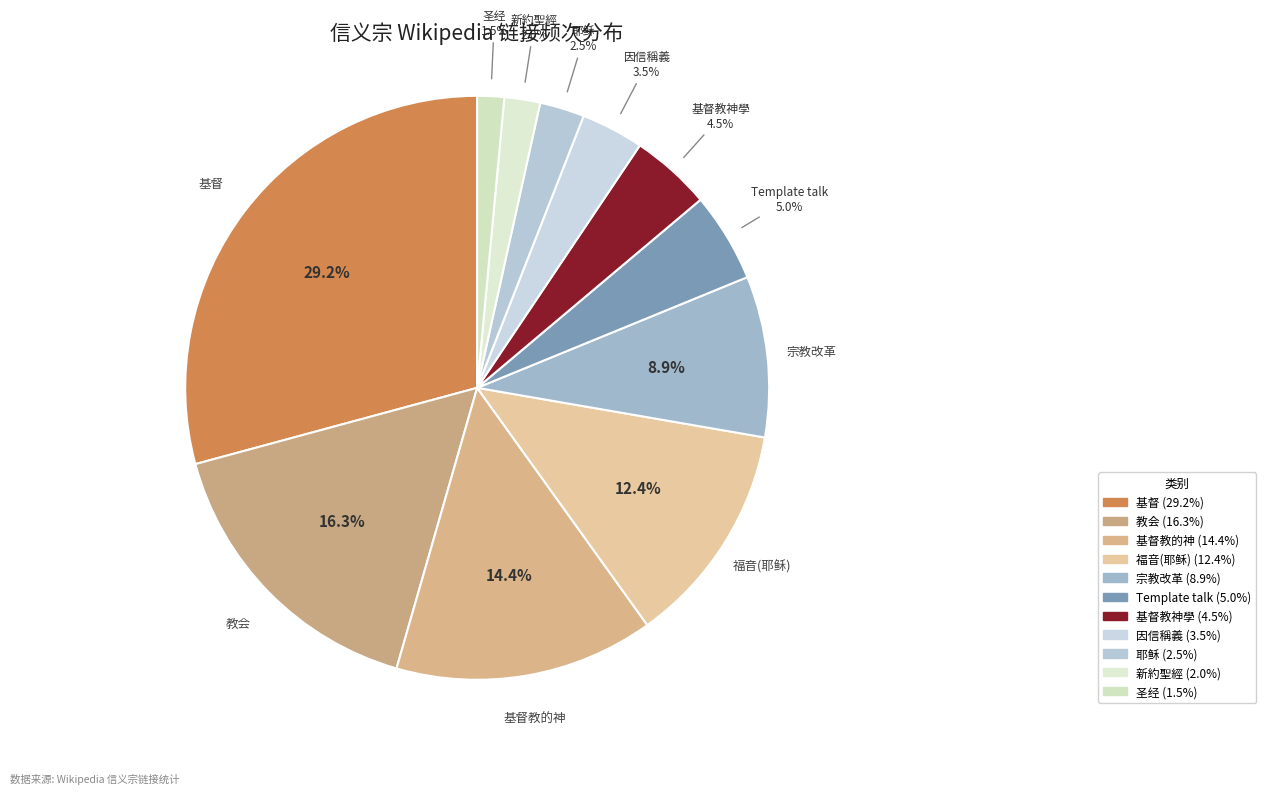

Count the number of slices in the pie.

11